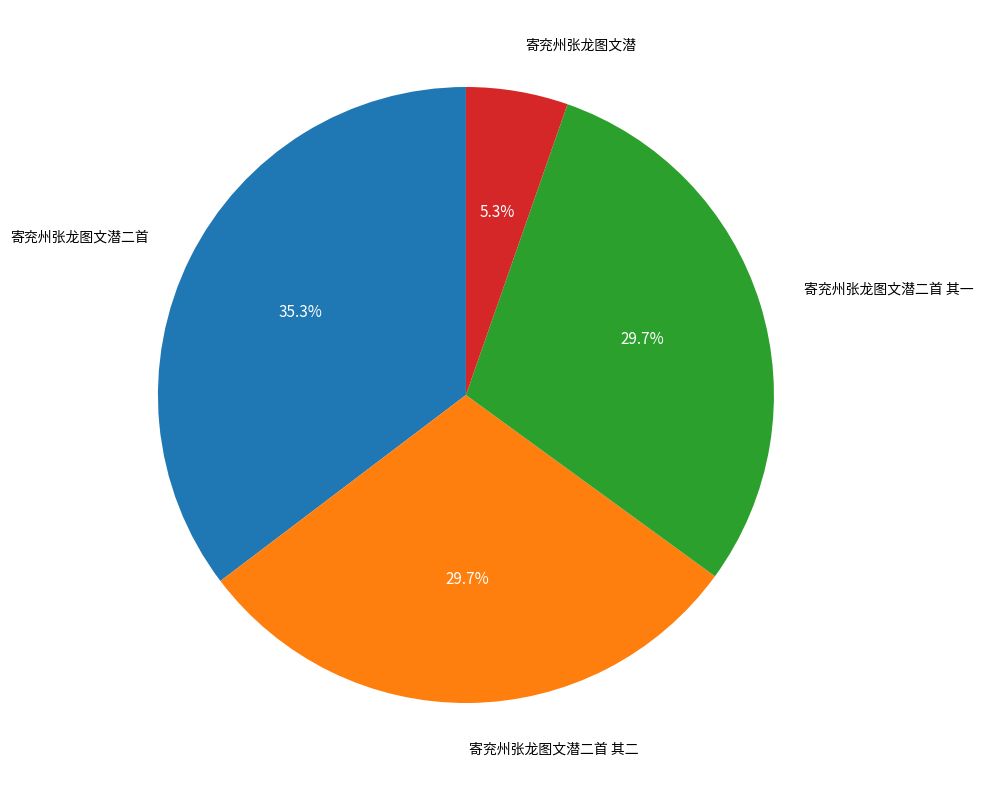

Is there any slice that represents more than half of the pie?

No